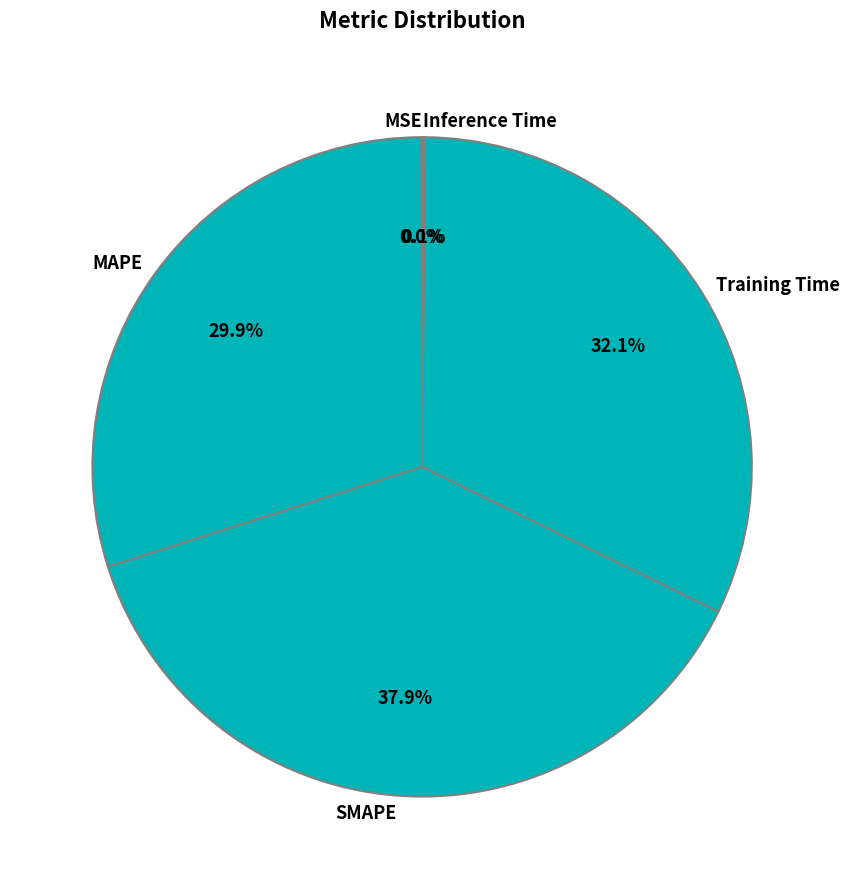

Does MAPE account for over 50% of the chart?

No